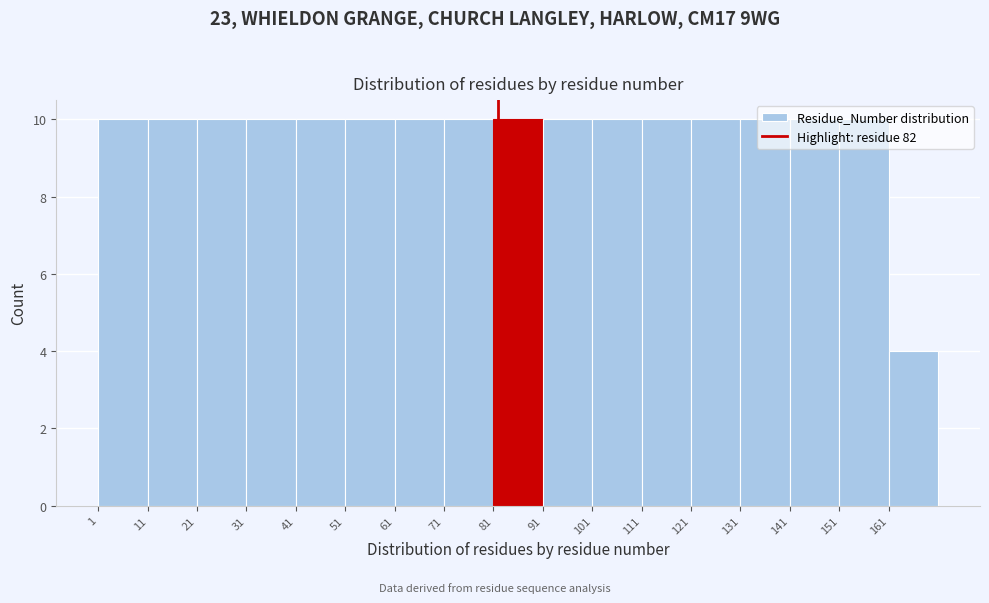

Reading left to right, transcribe this chart: for each bar, give the range it covers on the x-axis and its height. The values are not printed on the chart, so give them approximately, as read against the axis.

1 to 11: 10
11 to 21: 10
21 to 31: 10
31 to 41: 10
41 to 51: 10
51 to 61: 10
61 to 71: 10
71 to 81: 10
81 to 91: 10
91 to 101: 10
101 to 111: 10
111 to 121: 10
121 to 131: 10
131 to 141: 10
141 to 151: 10
151 to 161: 10
161 to 171: 4